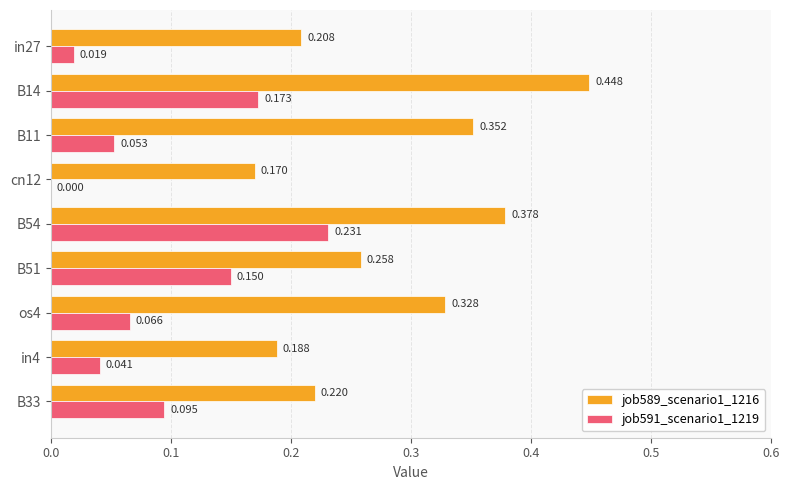

Which series has the largest range (max minus min)?

job589_scenario1_1216